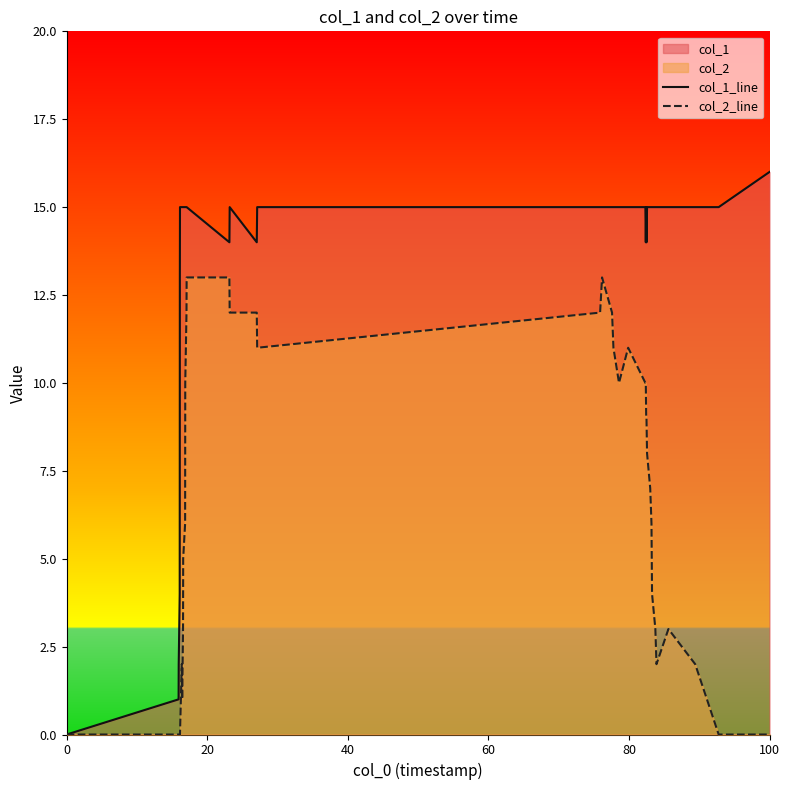

Which label corresponds to the largest value in the chart?

100